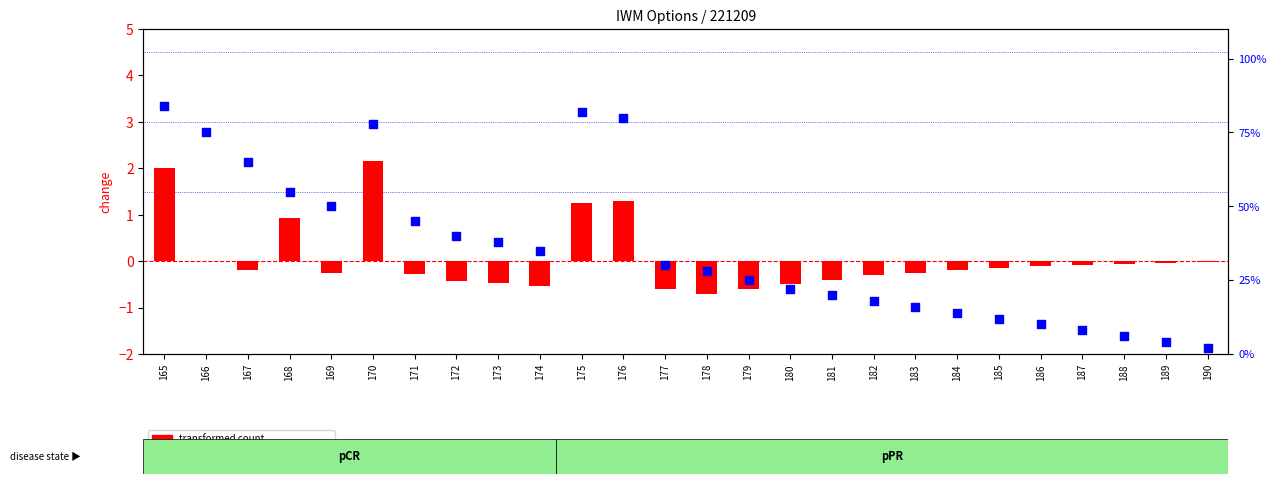

What are all the series names shown in the legend?

transformed count, percentile rank within the sample